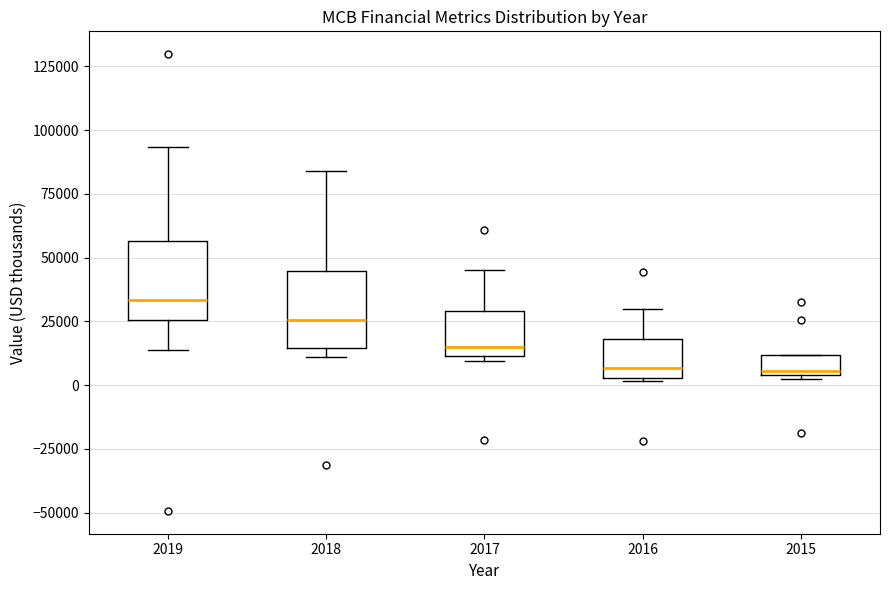

Which box has the highest median line?

2019